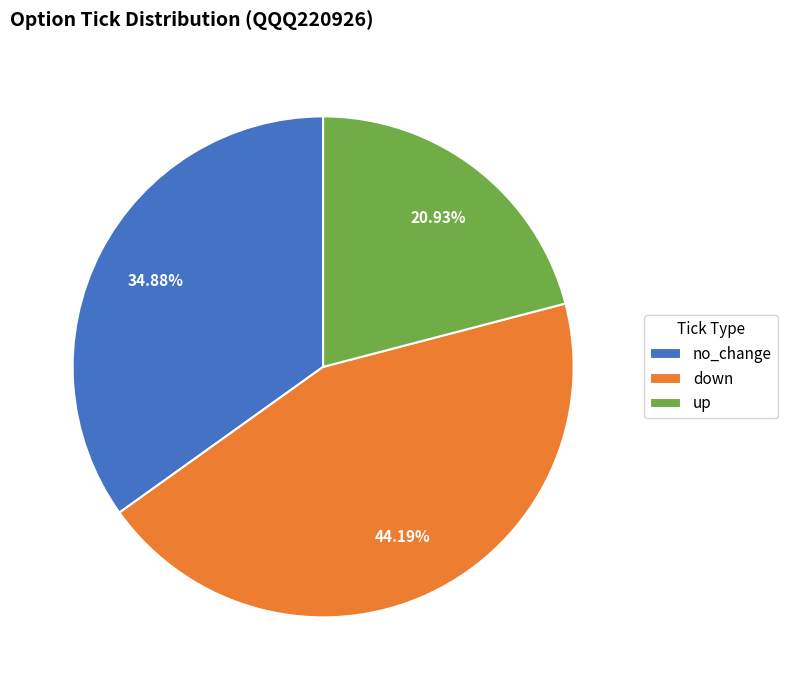

To the nearest percent, what portion does no_change represent?

35%